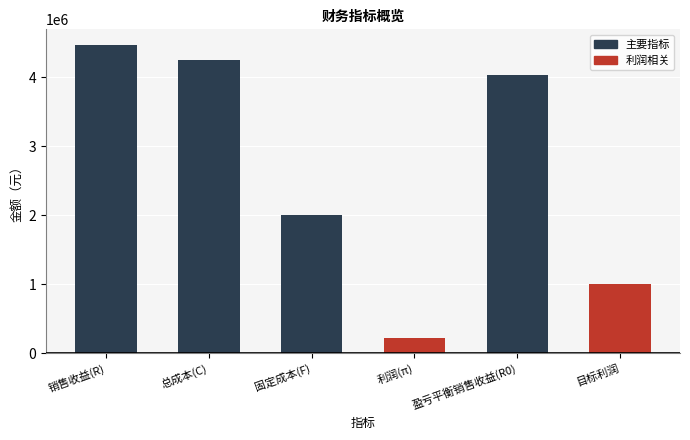

Does the chart contain any negative values?

No